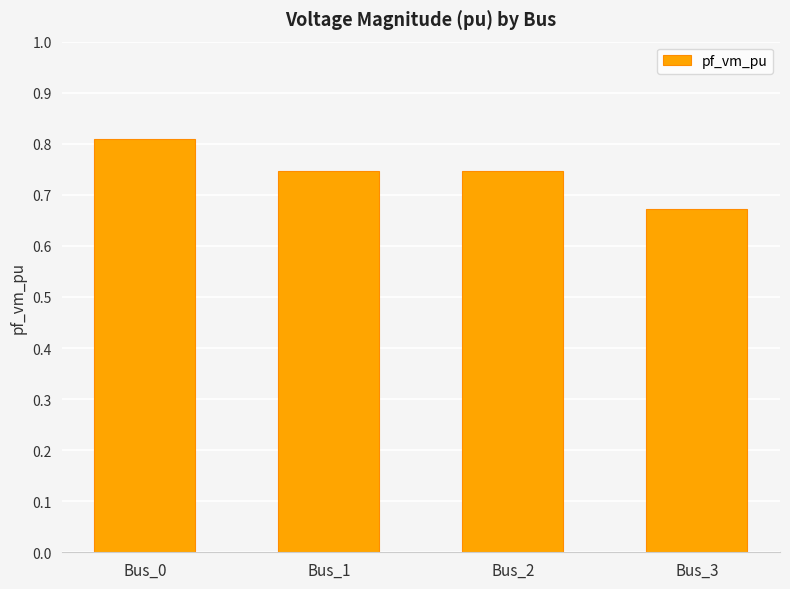

What is the sum of the values at Bus_1 and Bus_3?

1.4